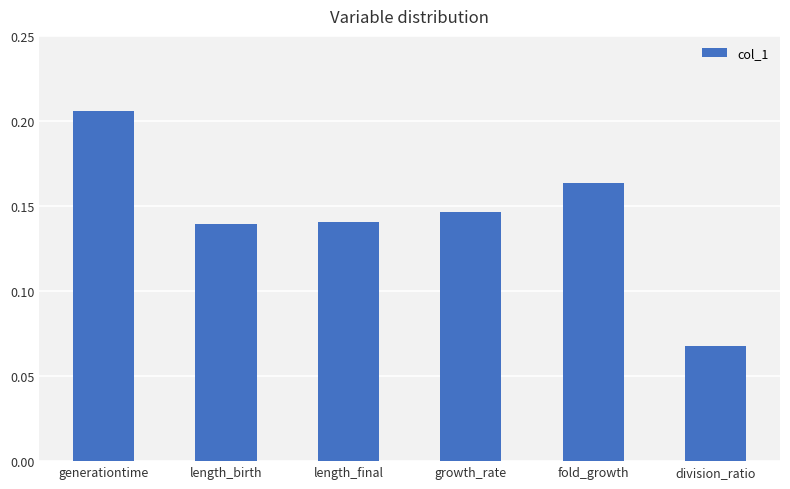

Which category has the highest value across all series?

generationtime